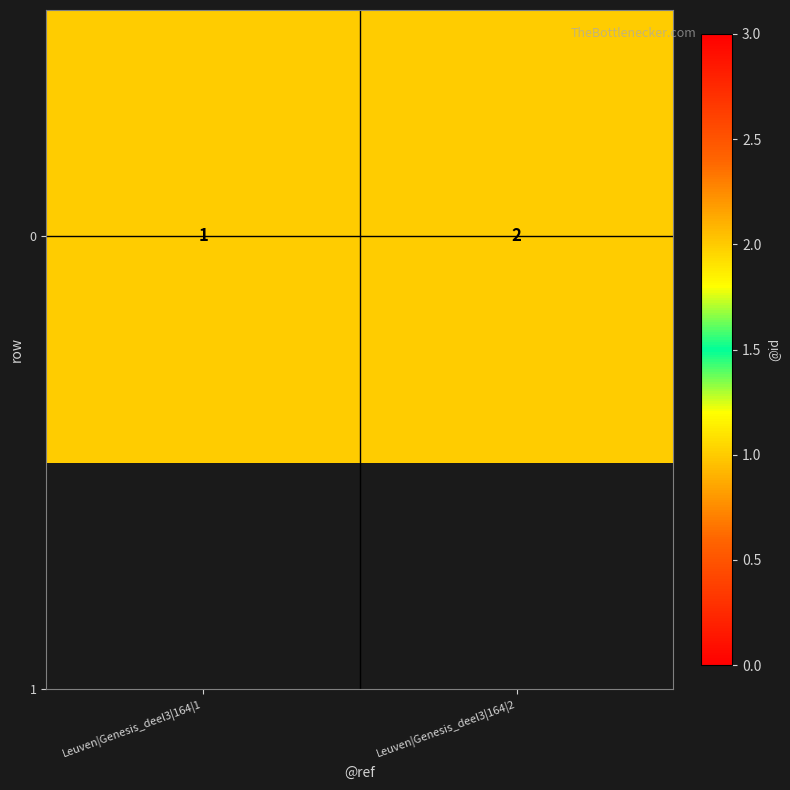

What is the sum of all values?

3